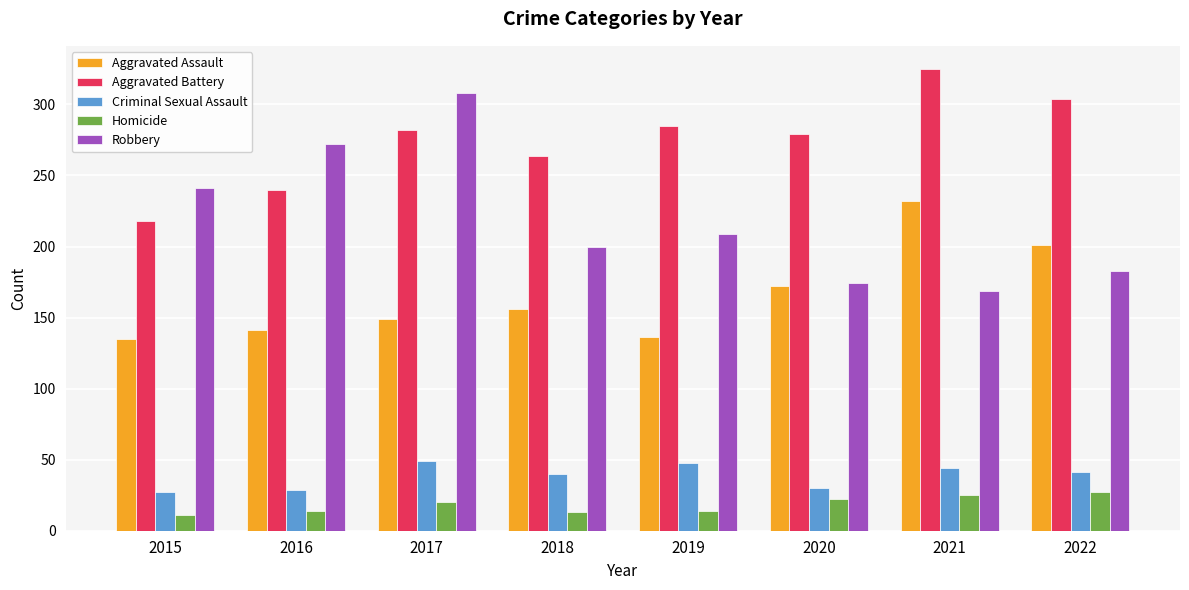

What is the total value across all series at 2016?

696